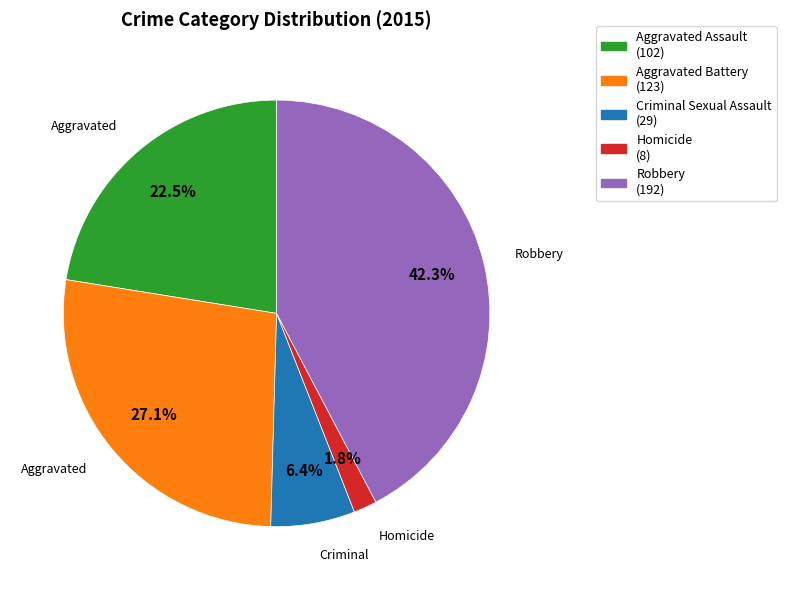

Which slice is the largest?

Robbery